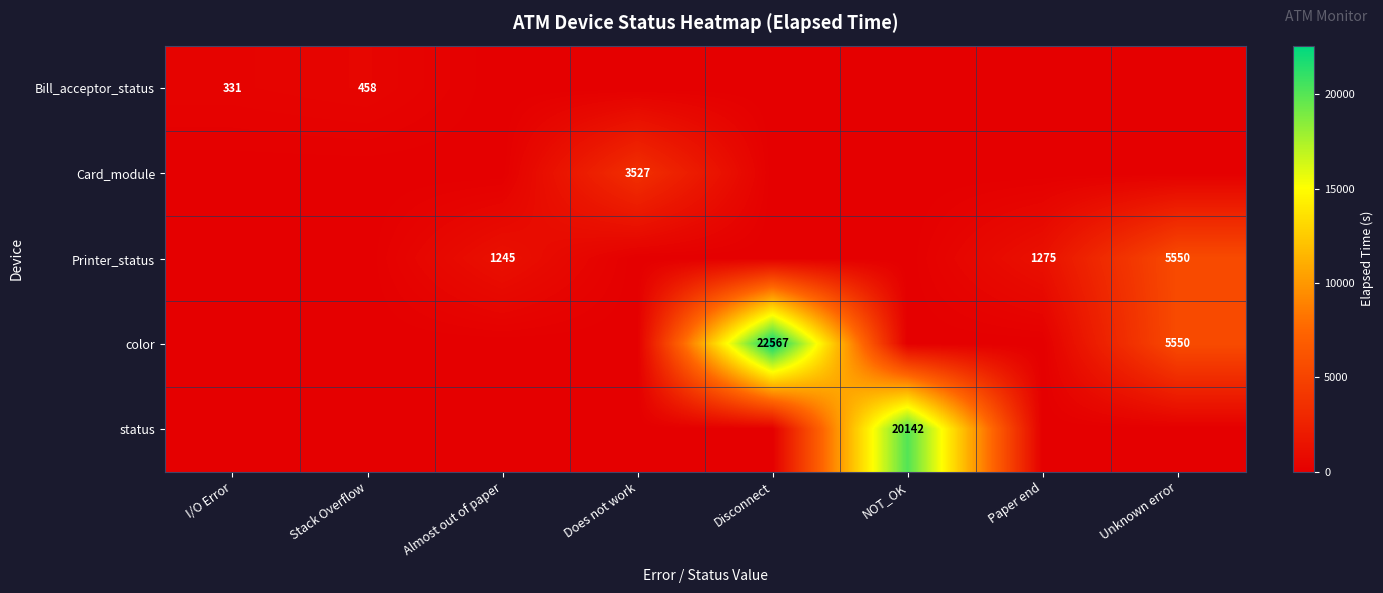

True or false: status has a value of 33100 at NOT_OK.

False